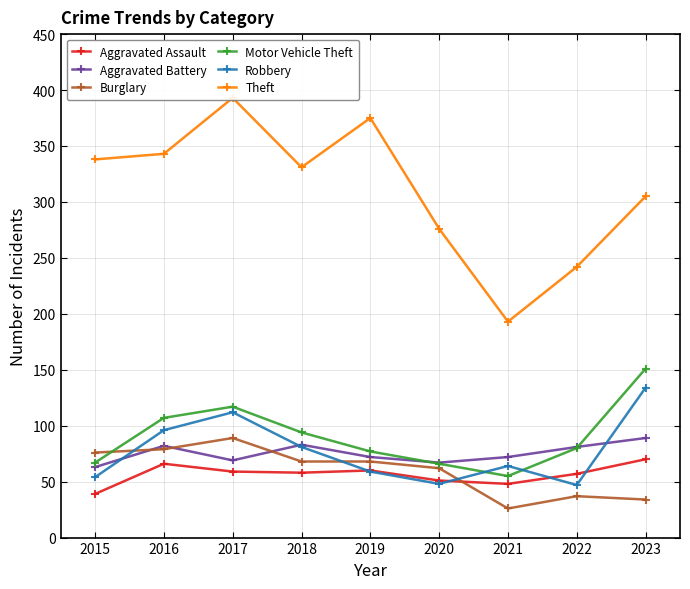

Reading left to right, list all the values displayed in this chart.

Aggravated Assault: 2015=39	2016=66	2017=59	2018=58	2019=60	2020=51	2021=48	2022=57	2023=70
Aggravated Battery: 2015=63	2016=82	2017=69	2018=83	2019=72	2020=67	2021=72	2022=81	2023=89
Burglary: 2015=76	2016=79	2017=89	2018=68	2019=68	2020=62	2021=26	2022=37	2023=34
Motor Vehicle Theft: 2015=67	2016=107	2017=117	2018=94	2019=77	2020=66	2021=55	2022=80	2023=151
Robbery: 2015=54	2016=96	2017=112	2018=81	2019=59	2020=48	2021=64	2022=47	2023=134
Theft: 2015=338	2016=343	2017=393	2018=331	2019=375	2020=276	2021=193	2022=242	2023=305